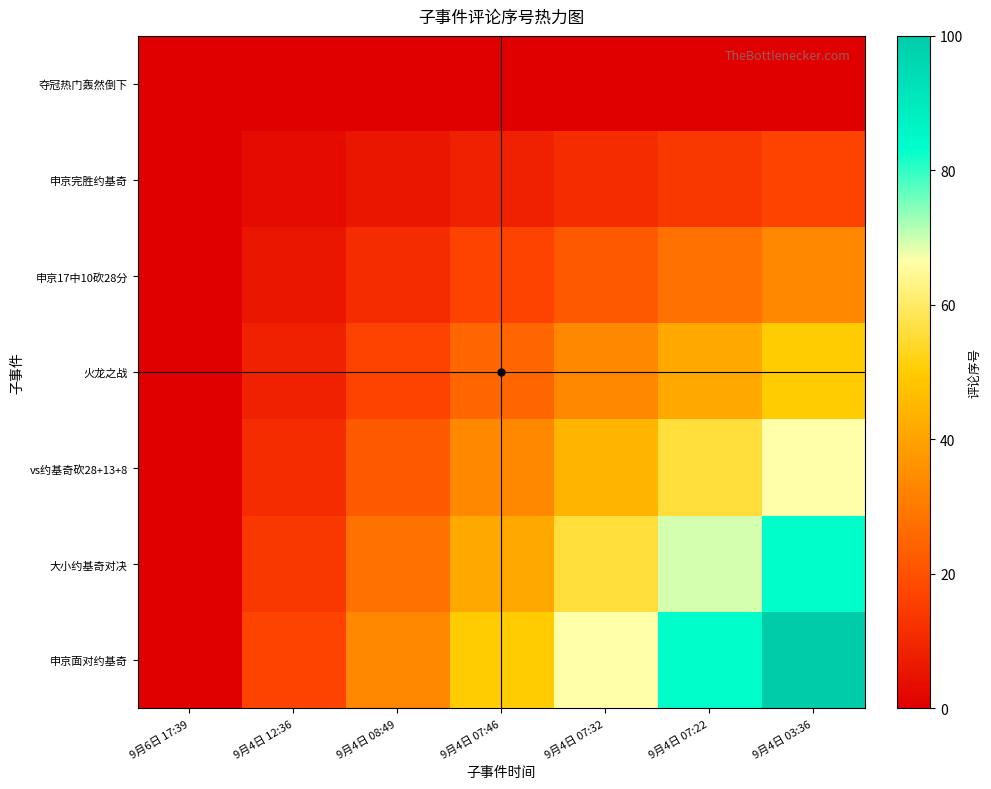

Rank the series by their average value, from highest to lowest.

申京面对约基奇, 大小约基奇对决, vs约基奇砍28+13+8, 火龙之战, 申京17中10砍28分, 申京完胜约基奇, 夺冠热门轰然倒下